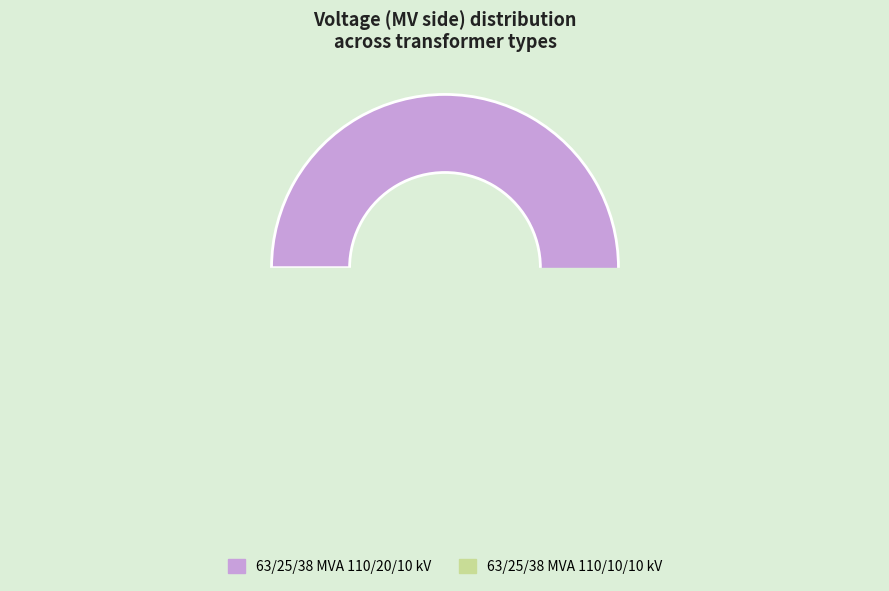

Do 63/25/38 MVA 110/20/10 kV and 63/25/38 MVA 110/10/10 kV together represent more than half of the pie?

Yes